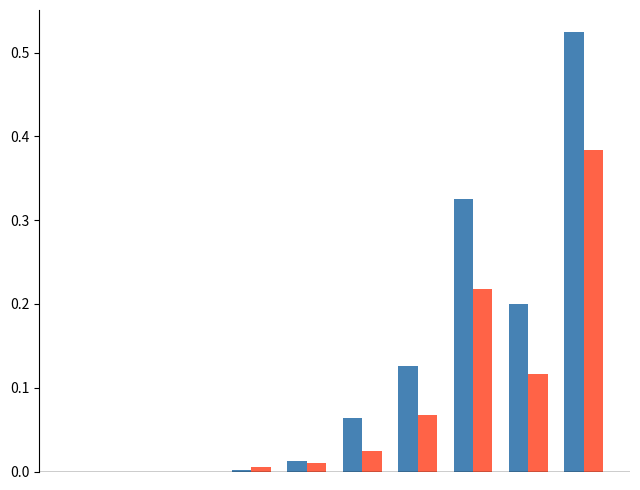

Reading right to left, extract all data points from this chart.

CH: 0.5	0.2	0.3	0.1	0.1	0.0	0.0	0.0	0.0	0.0
GE: 0.4	0.1	0.2	0.1	0.0	0.0	0.0	0.0	0.0	0.0